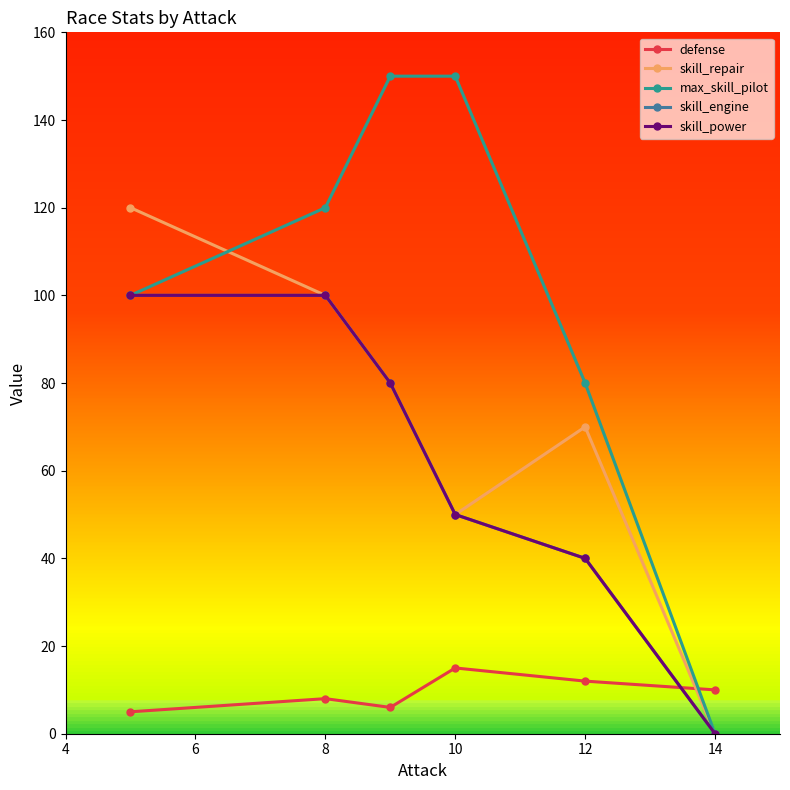

At which label is max_skill_pilot closest to 75?

12